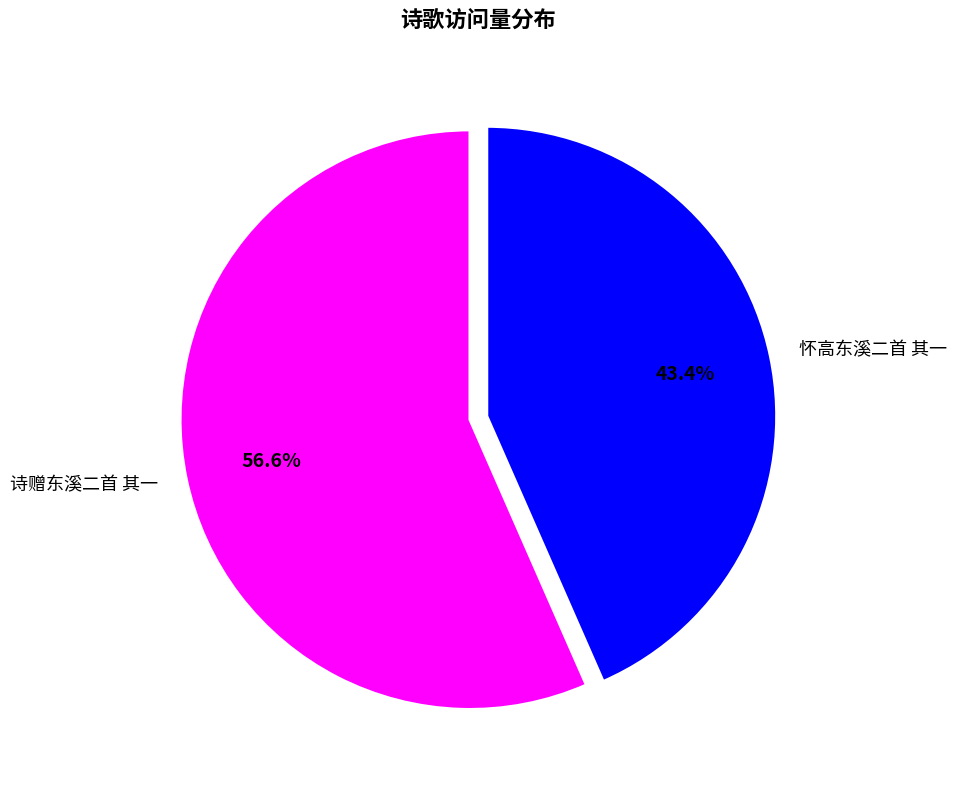

Count the number of slices in the pie.

2